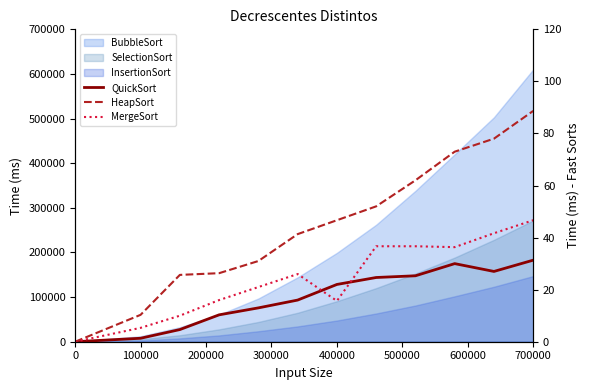

What is the value of the HeapSort point at the 4th from the left?

26.3